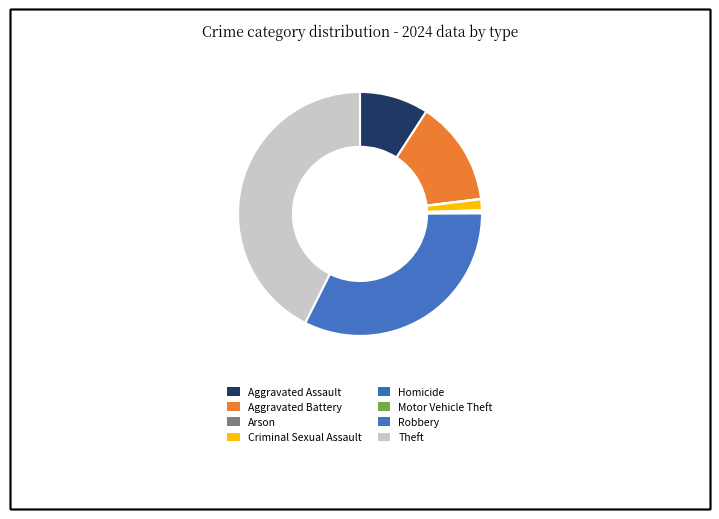

Which category has the biggest portion of the pie?

Theft